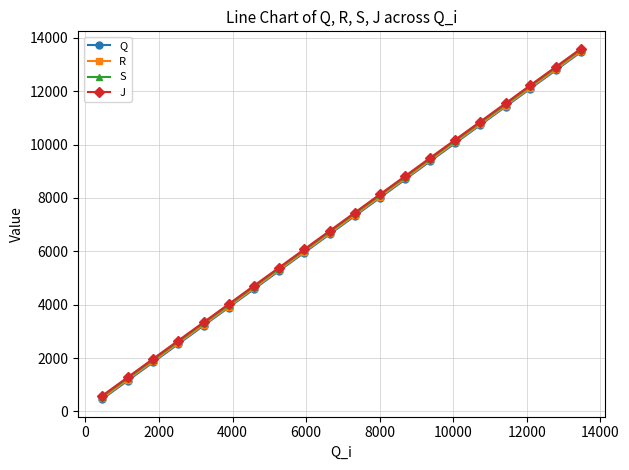

What is the value of the J point at the 16th from the left?

10865